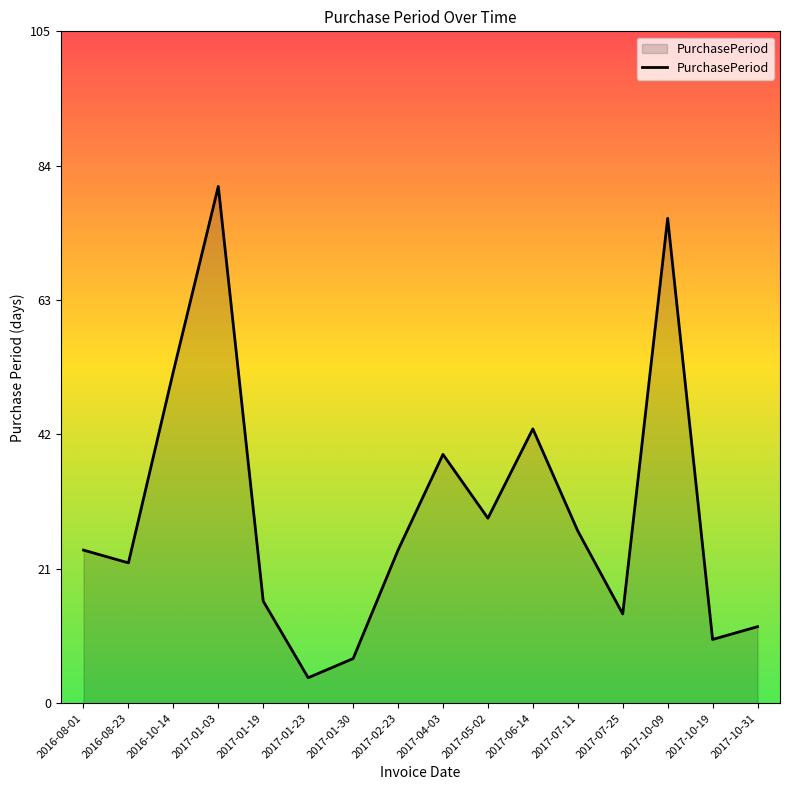

True or false: the data has more than 1 interior local peaks.

True